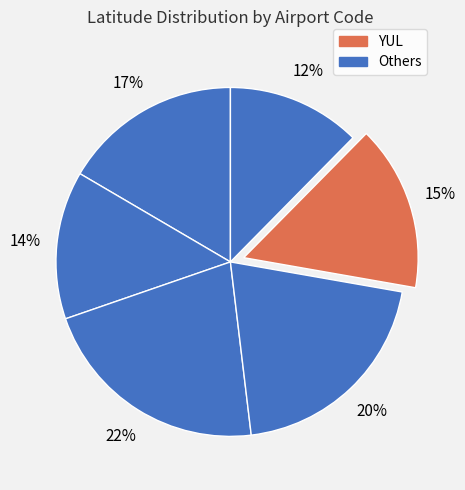

Count the number of slices in the pie.

6